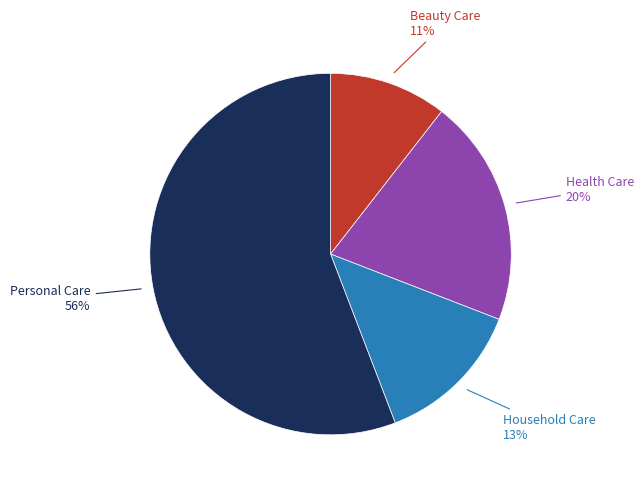

To the nearest percent, what is the difference between the Personal Care and Household Care slice percentages?

43%